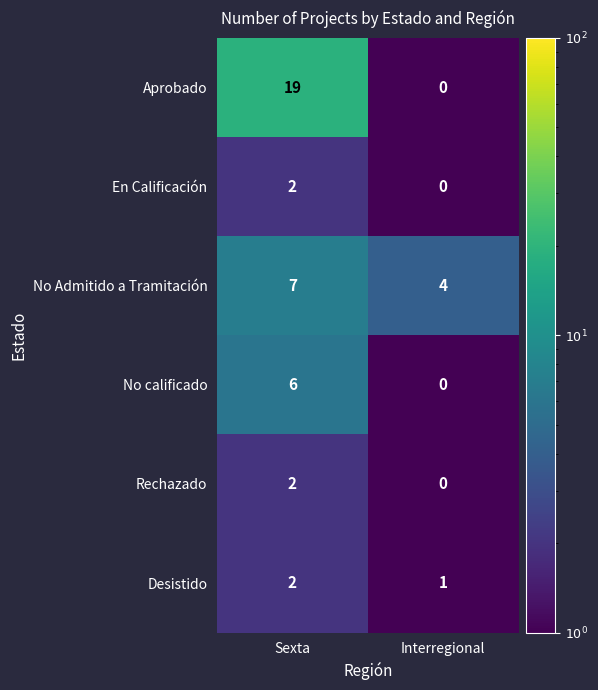

The Desistido series shows 1 at Interregional. True or false?

True